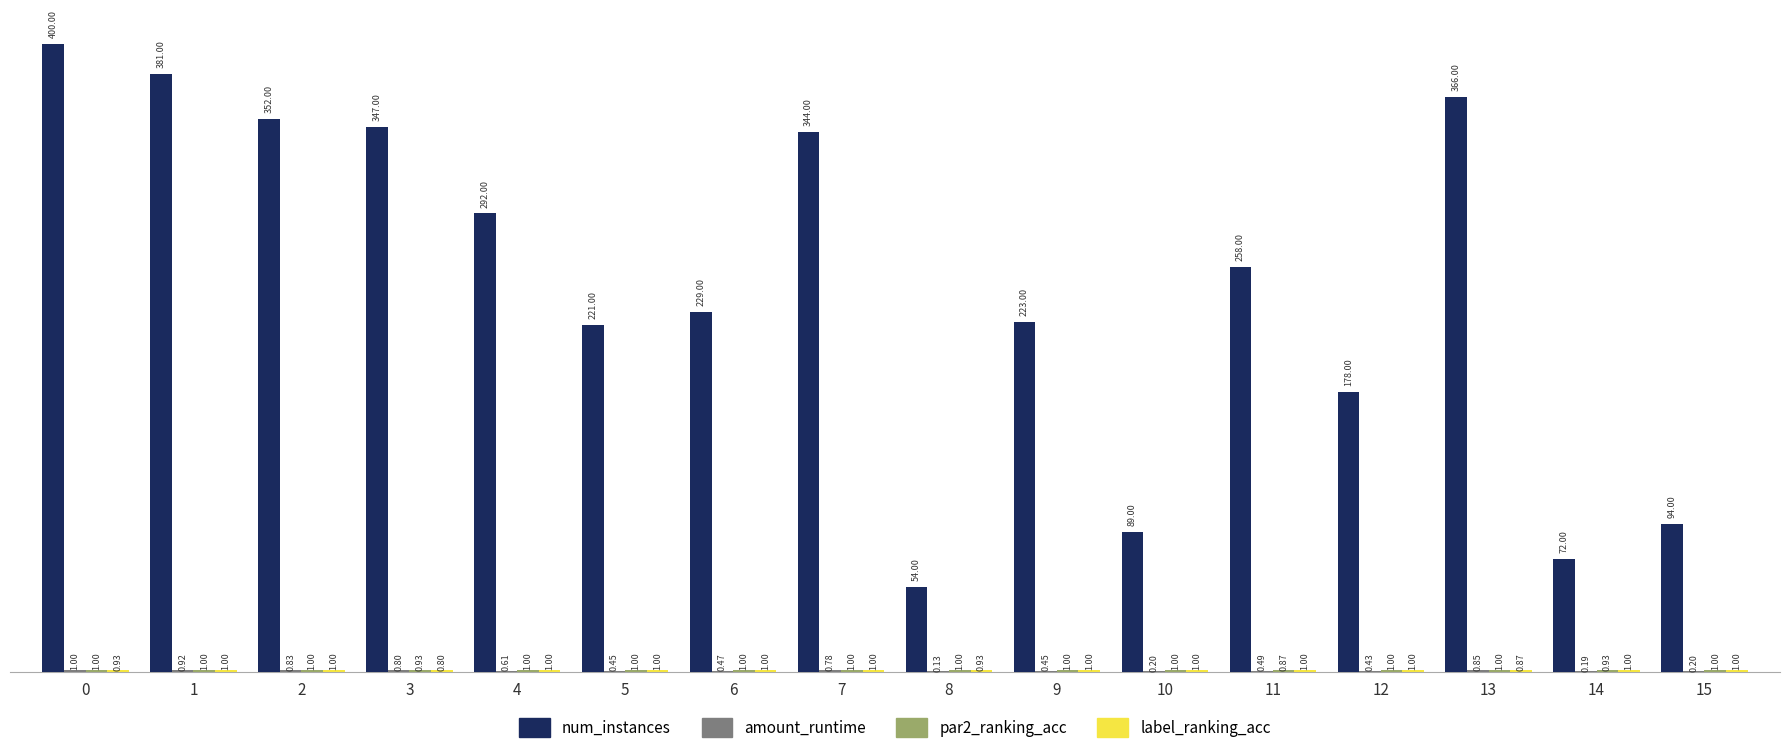

Count the number of data series in this chart.

4